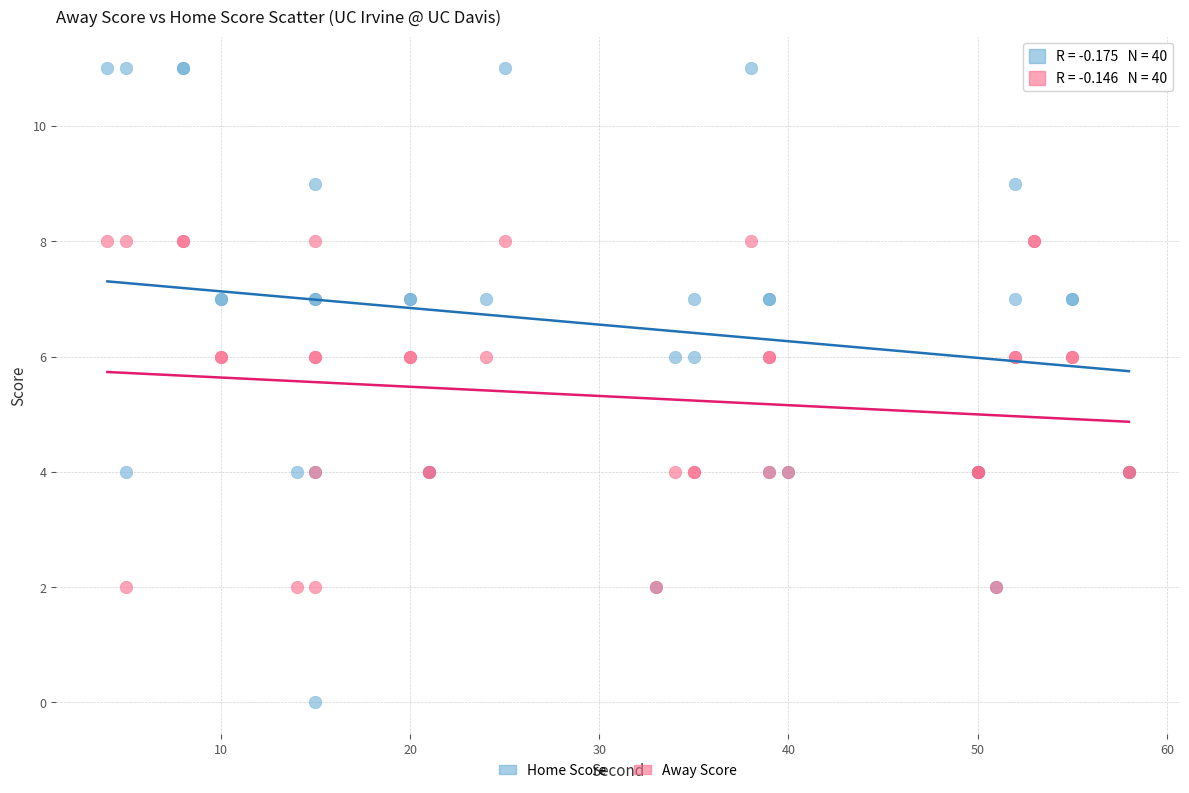

What is the X range (max minus min) for the scatter plot?

54